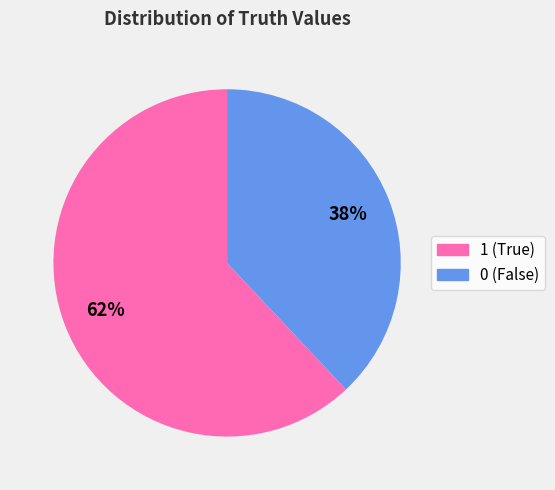

What percentage is the 1 slice, to the nearest percent?

62%